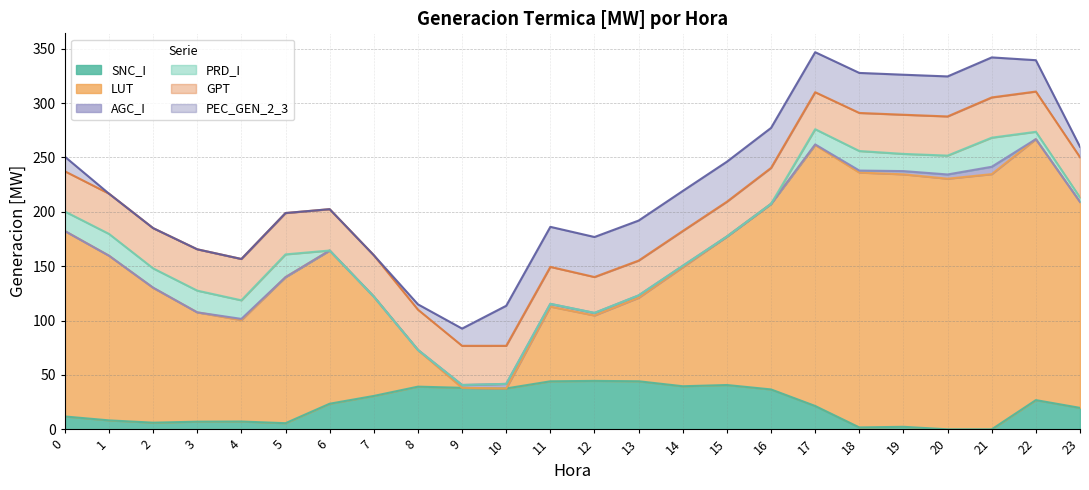

Between which two adjacent categories do LUT and SNC_I first intersect?

7 and 8